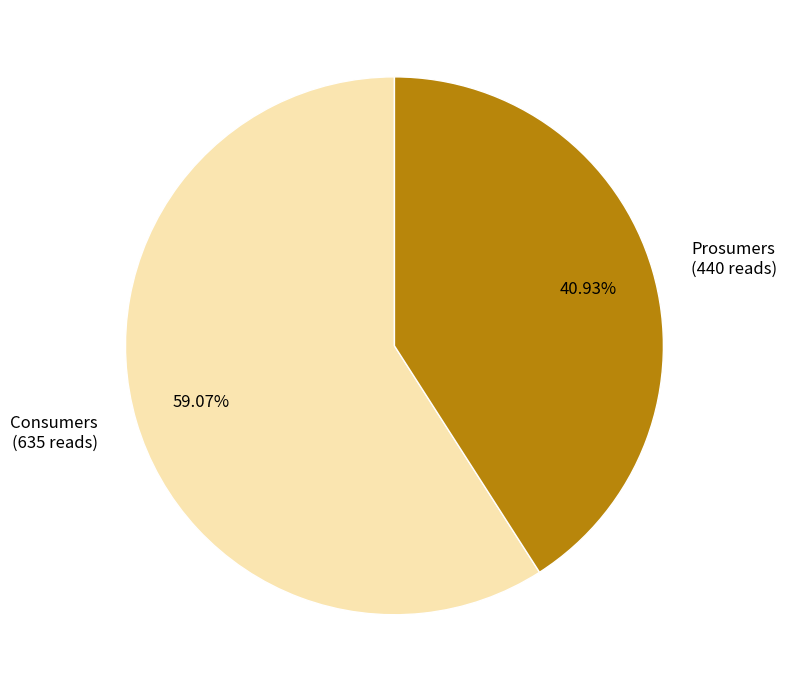

To the nearest percent, what portion does Prosumers represent?

41%